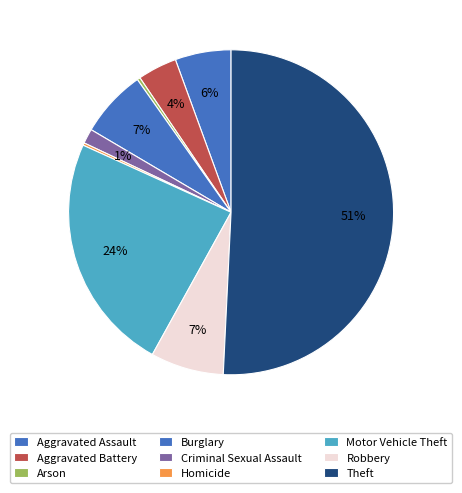

How many segments does this pie chart have?

9